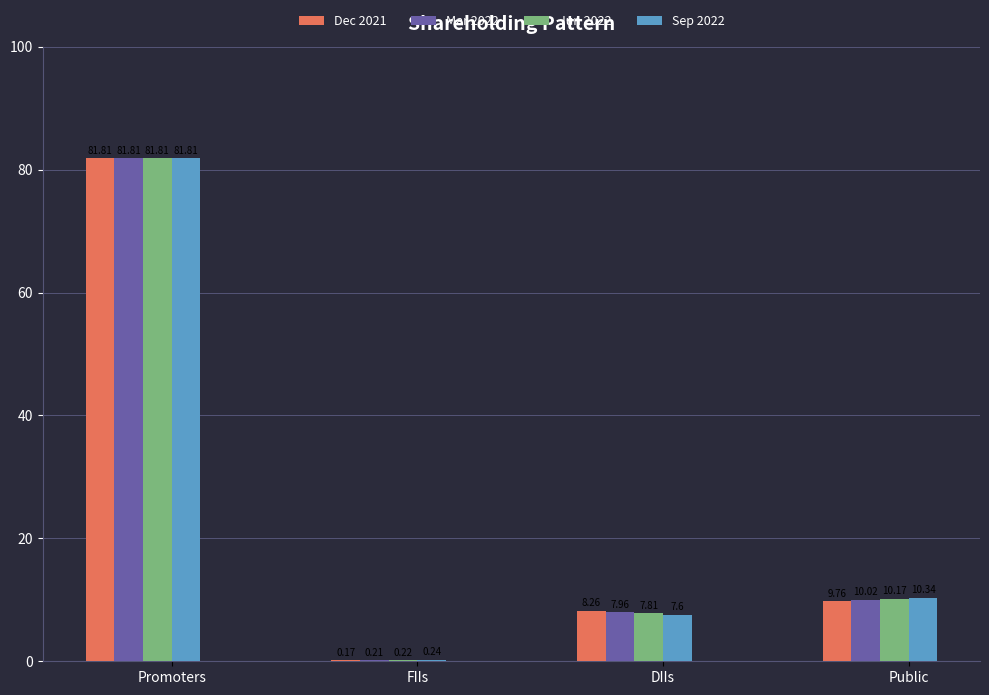

Is the value of Mar 2022 at DIIs greater than the value of Sep 2022 at FIIs?

Yes